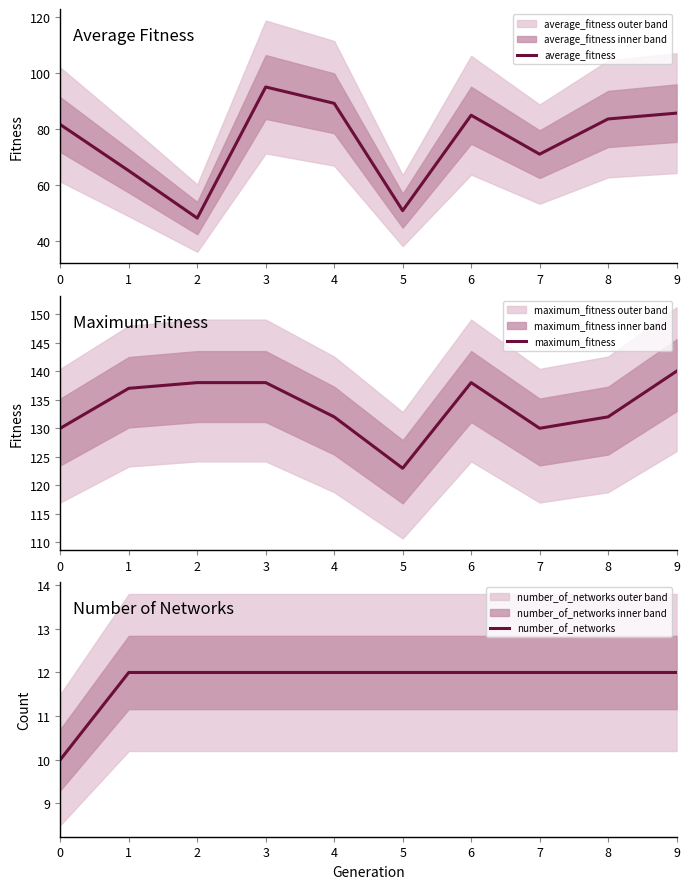

What is the spread (max minus min) of values at 5?

111.0